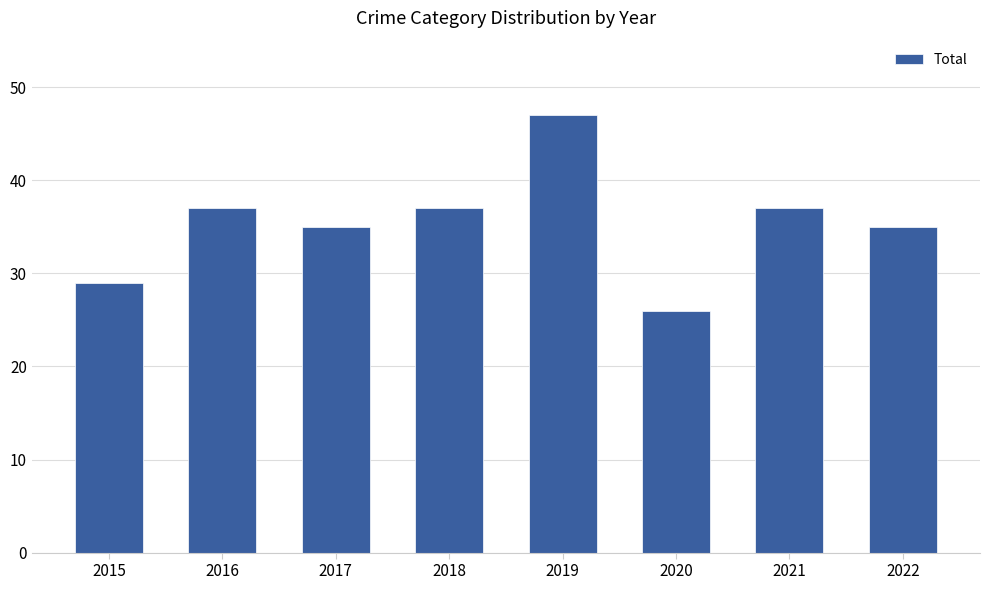

Are the bars grouped side by side (vs. stacked)?

No